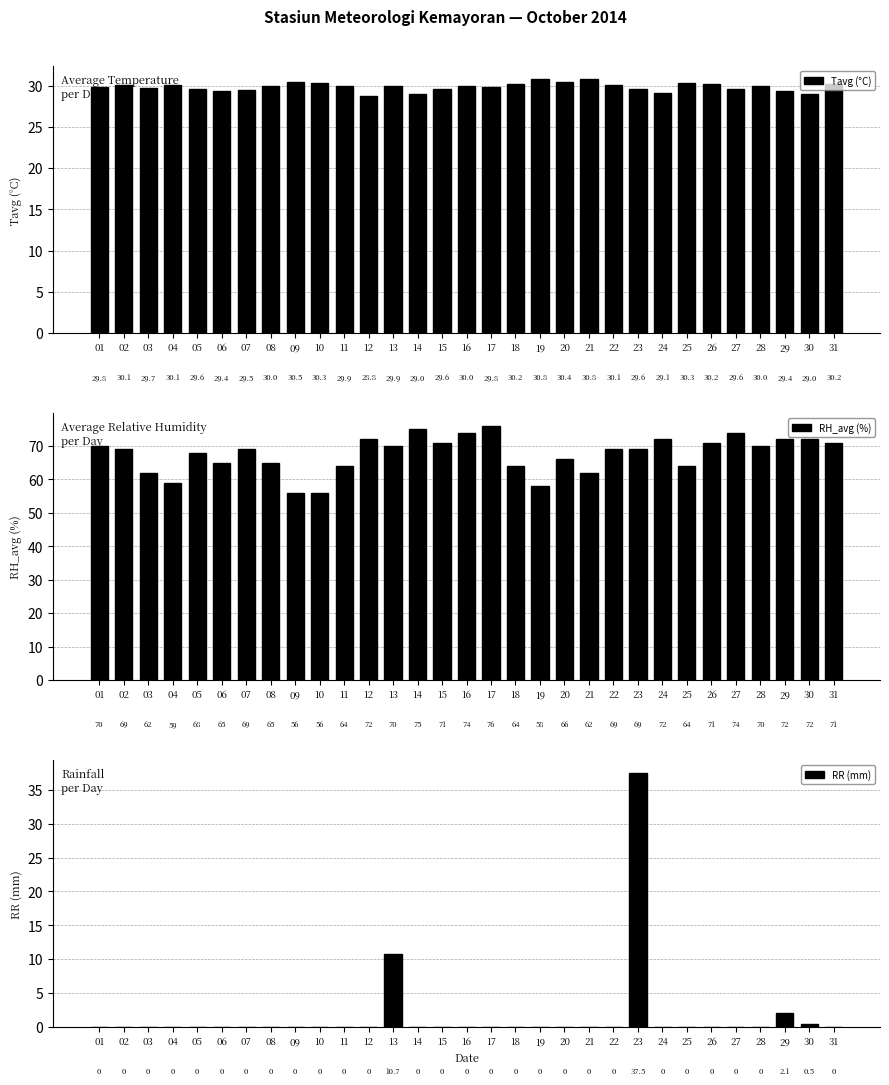

At how many categories does at least one series exceed 4?

31